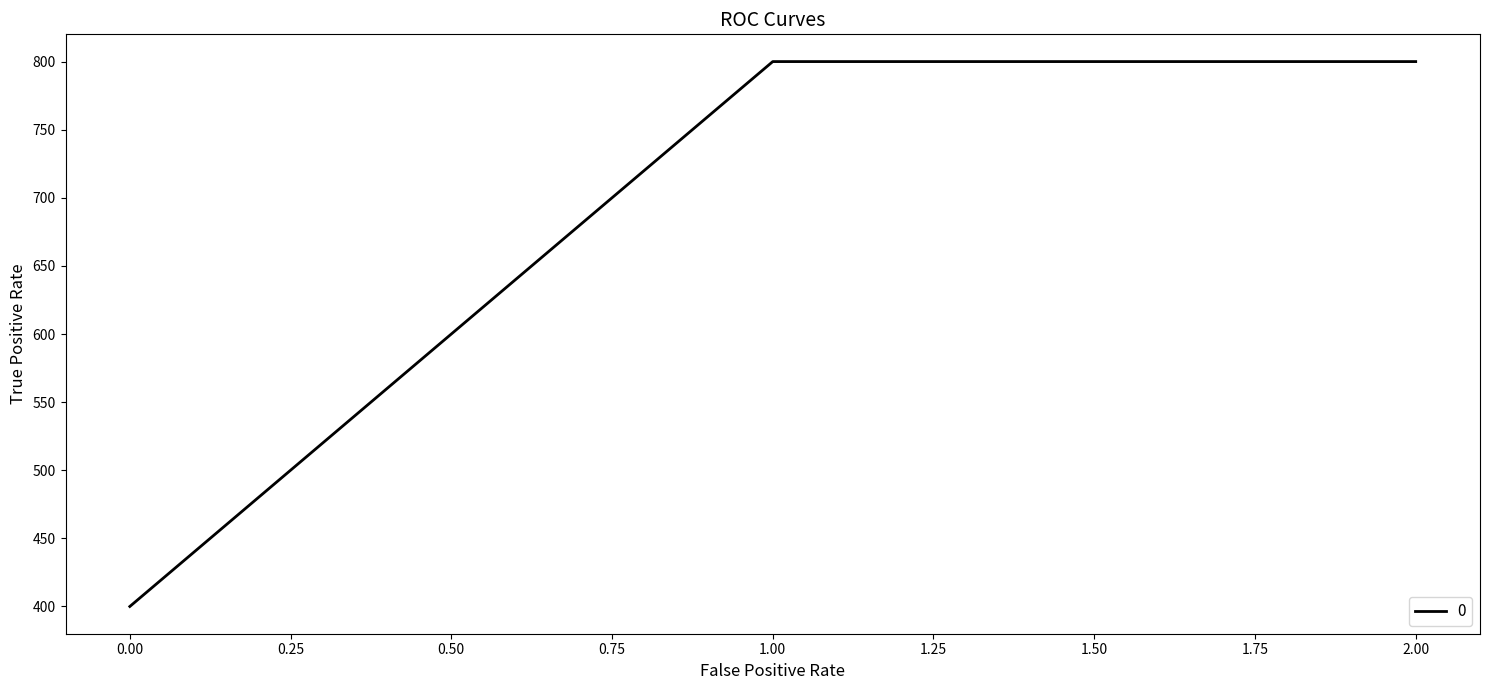

What is the difference between the maximum and minimum values?

400